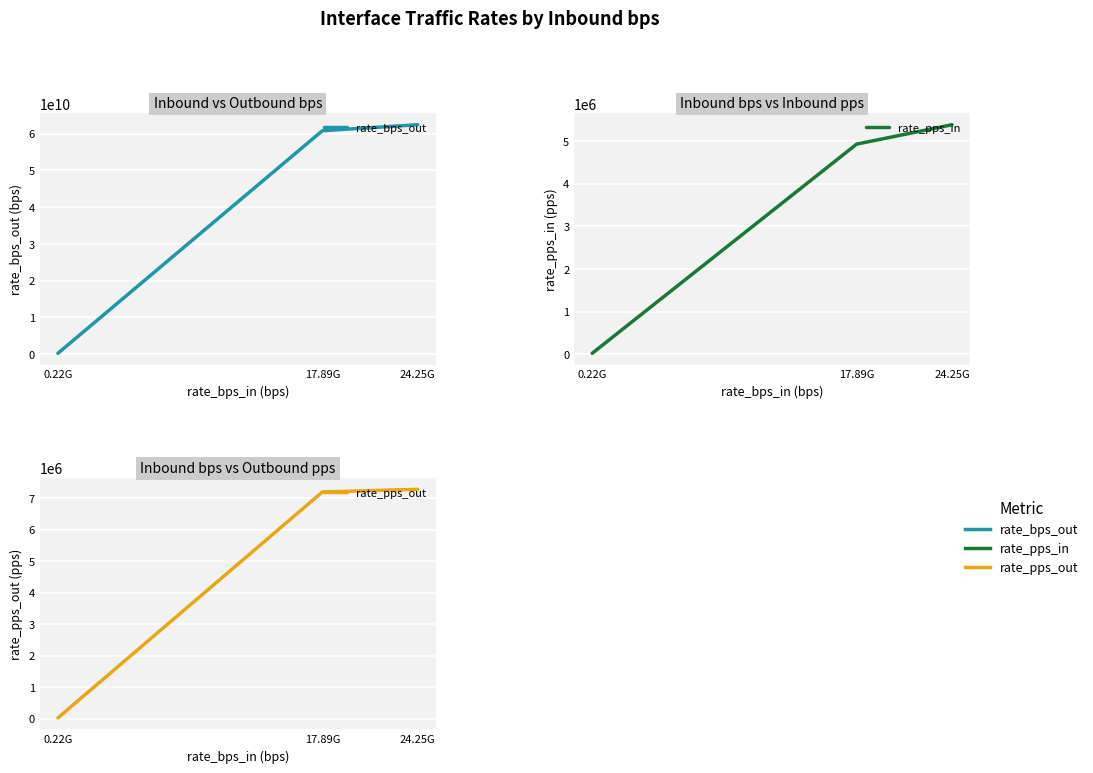

What is the approximate value of rate_bps_out at 17.89G, to the nearest 100?

60810031000